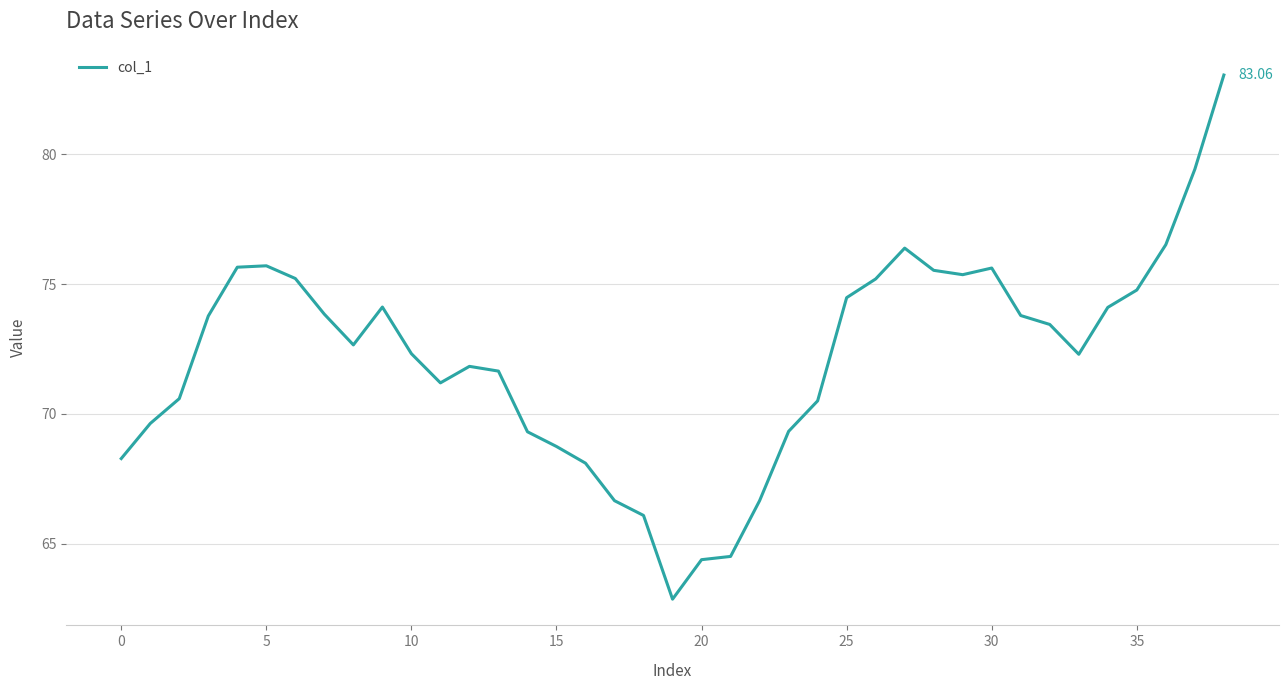

What is the difference between the maximum and minimum values?

20.2